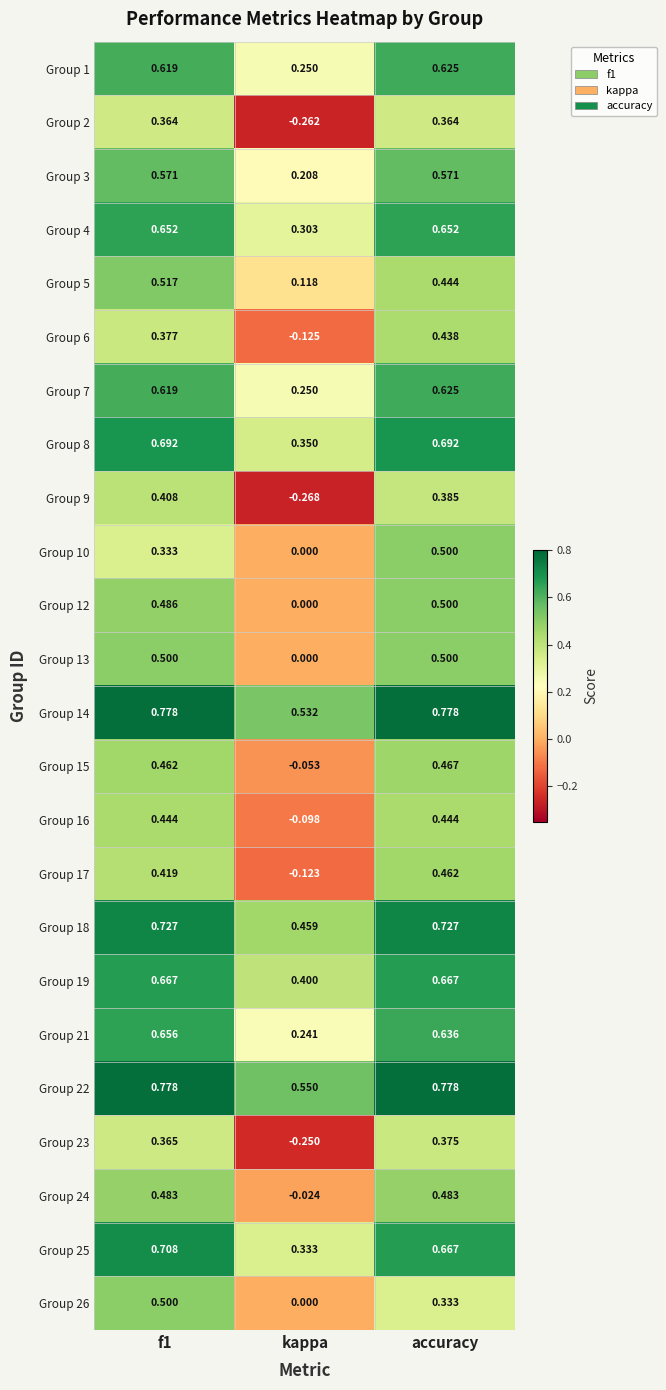

Which category has the lowest value across all series?

kappa